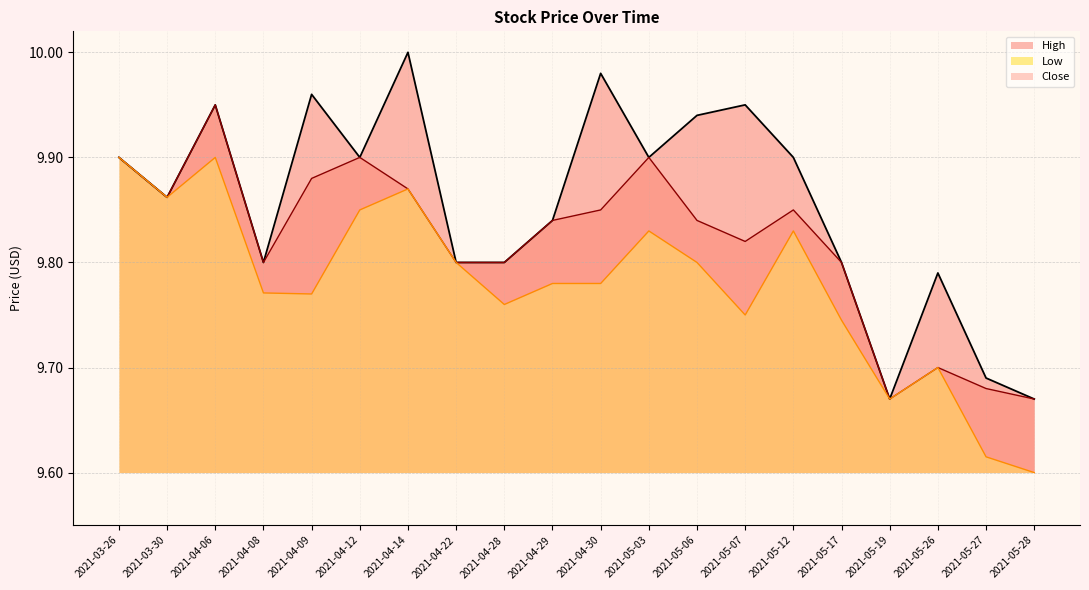

What is the spread (max minus min) of values at 2021-04-30?

0.2